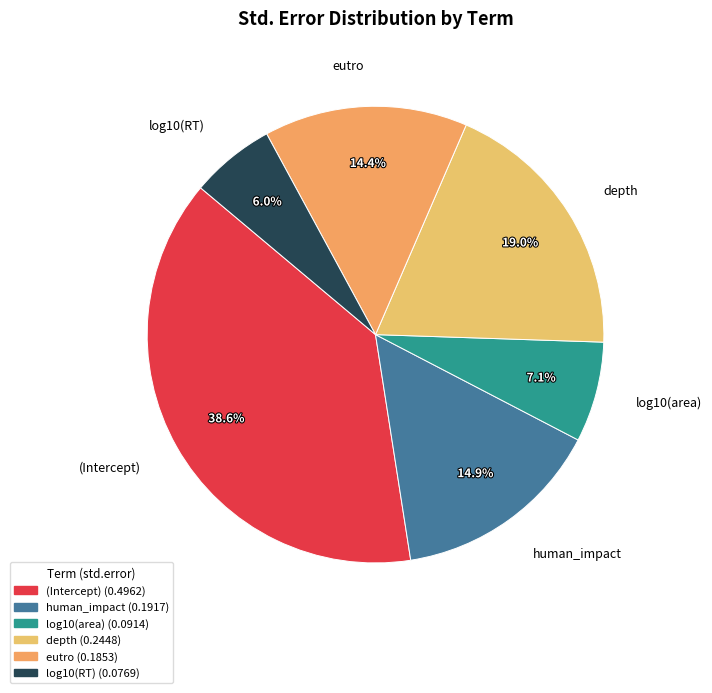

What percentage do human_impact and log10(RT) together represent?

20.9%